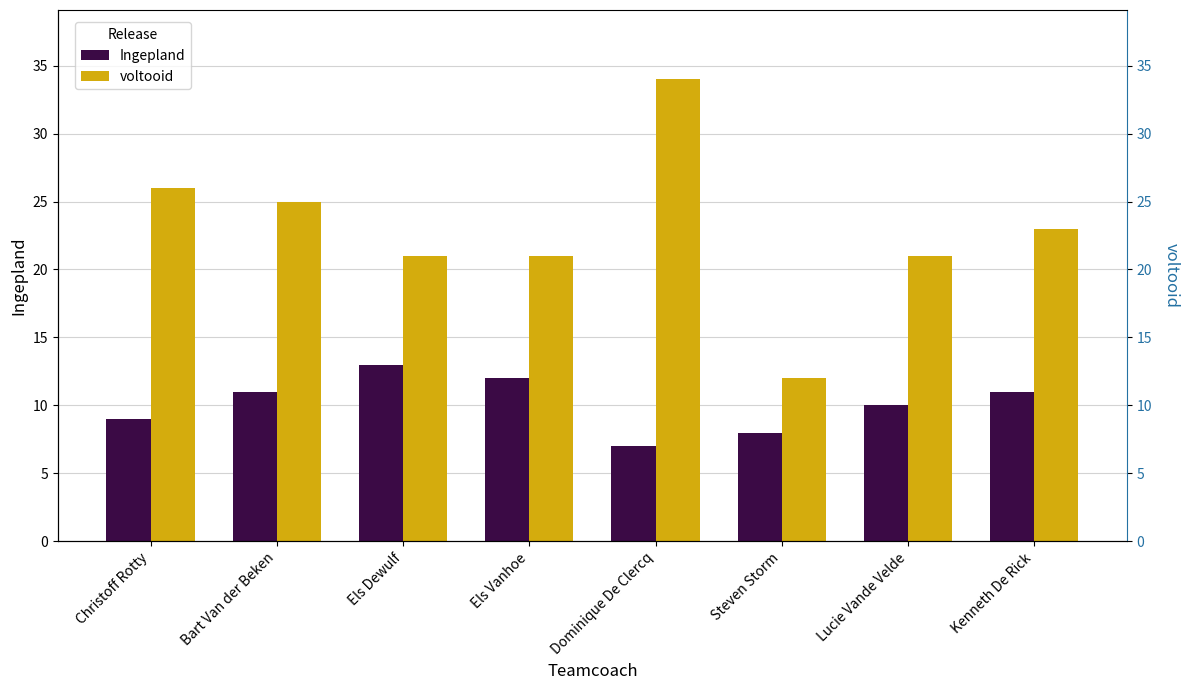

What is the value of the voltooid bar at the 1st from the left?

26